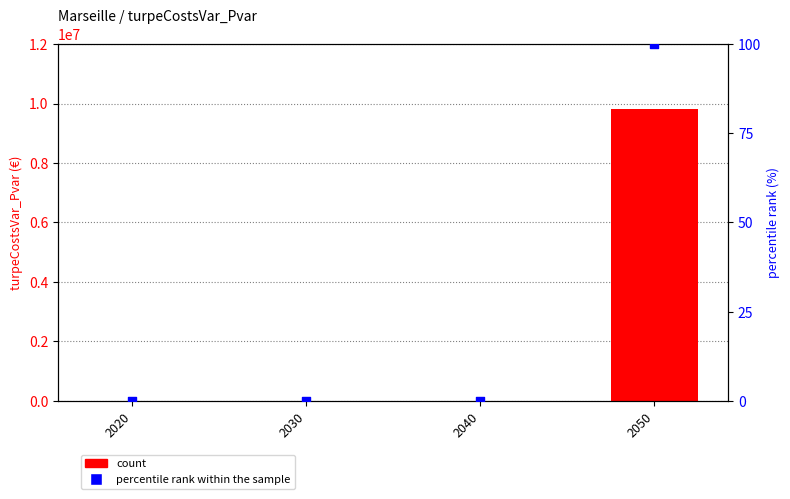

At how many categories does at least one series exceed 4287572?

1